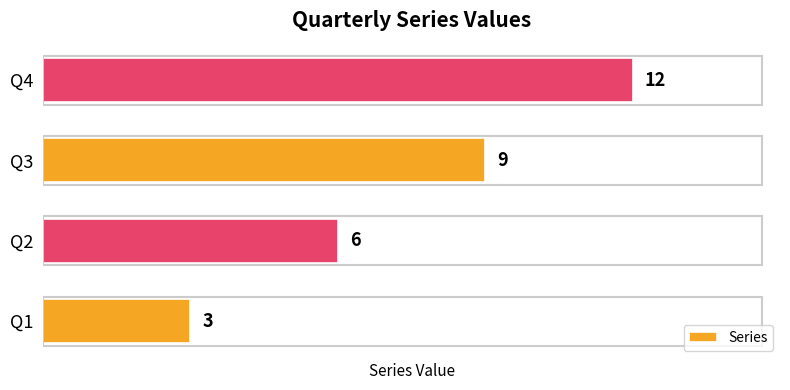

What is the minimum value shown in the chart?

3